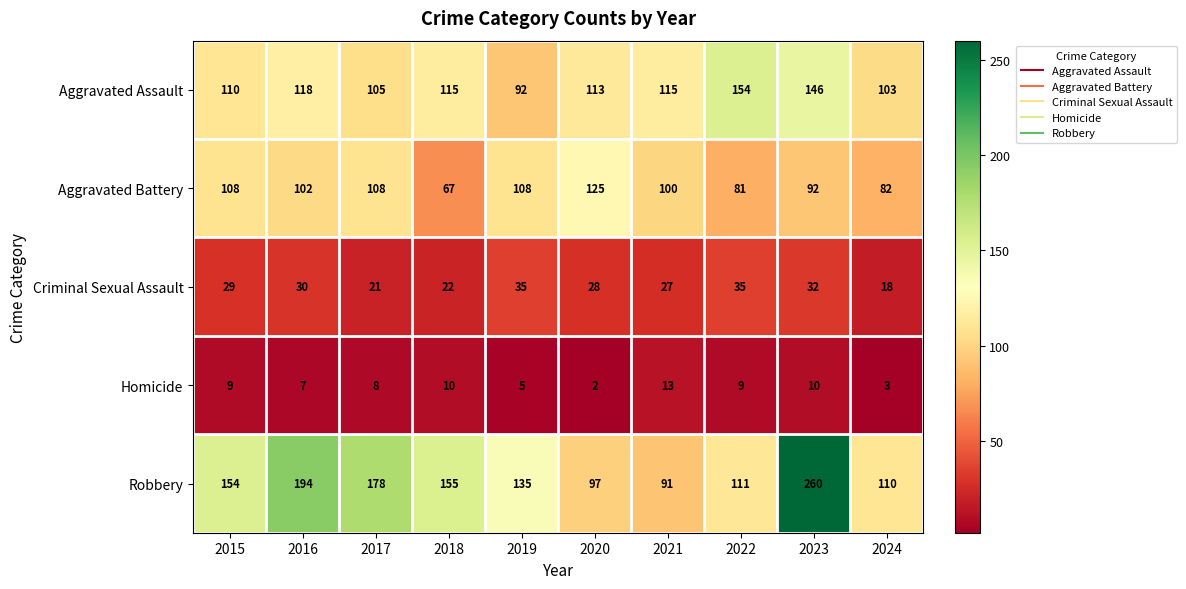

What is the difference between the highest and lowest values at 2018?

145